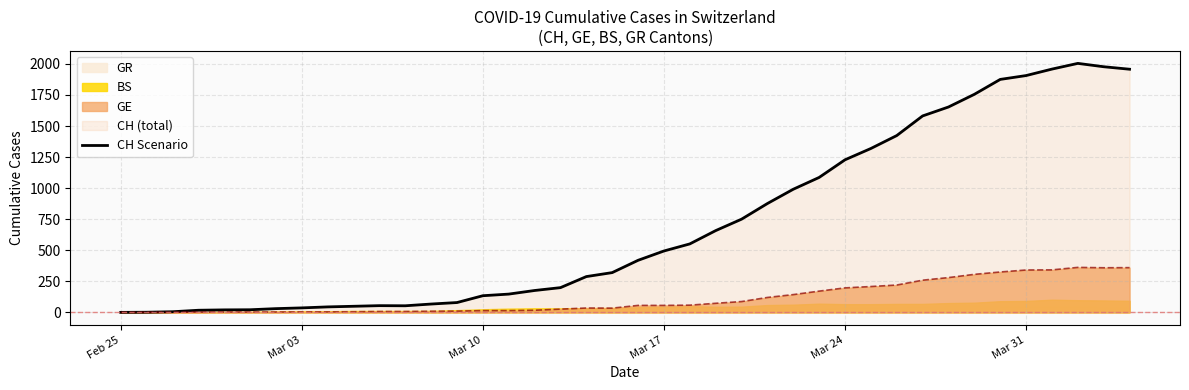

Reading left to right, extract all data points from this chart.

0	1	5	17	20	21	30	36	44	49	54	53	67	79	134	147	176	199	288	320	419	494	551	658	750	876	991	1086	1228	1319	1423	1581	1653	1755	1875	1906	1958	2004	1977	1957